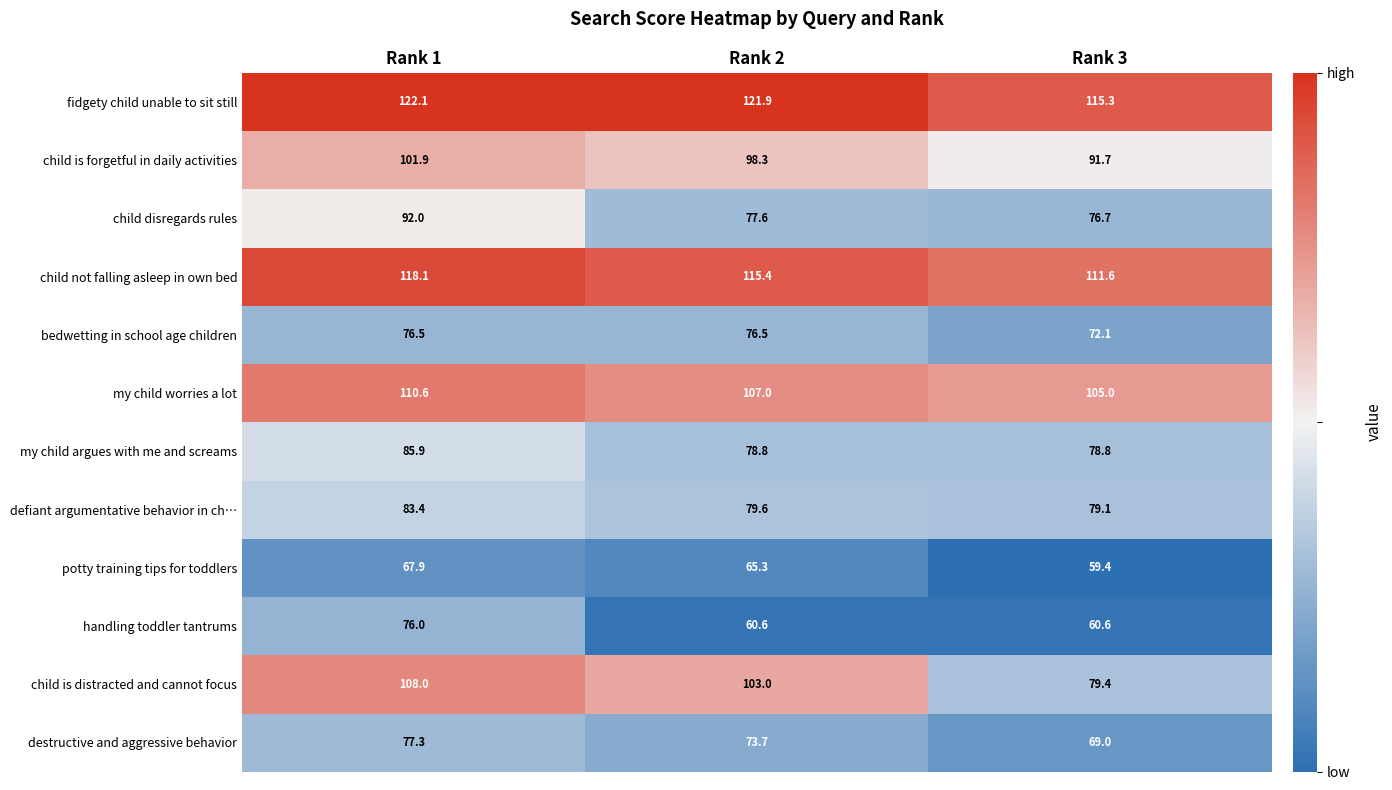

What is the average value of the my child worries a lot series?

107.5